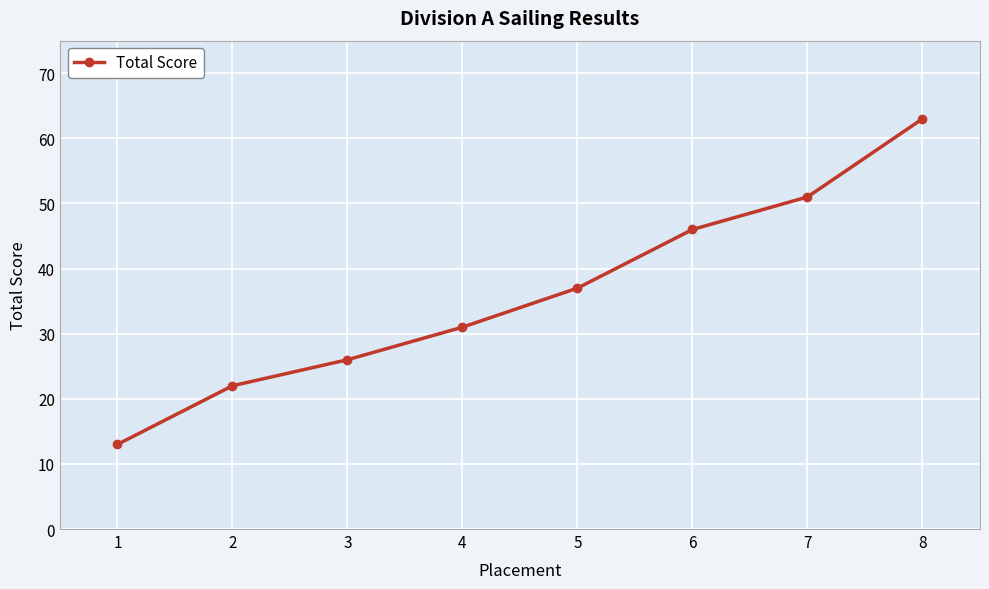

Reading left to right, transcribe all the data shown in this chart.

1=13	2=22	3=26	4=31	5=37	6=46	7=51	8=63